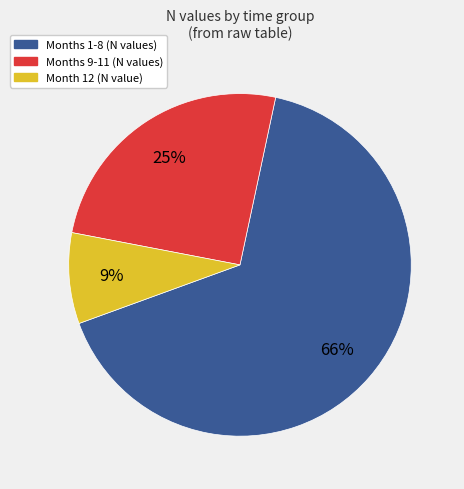

Is there any slice that represents more than half of the pie?

Yes